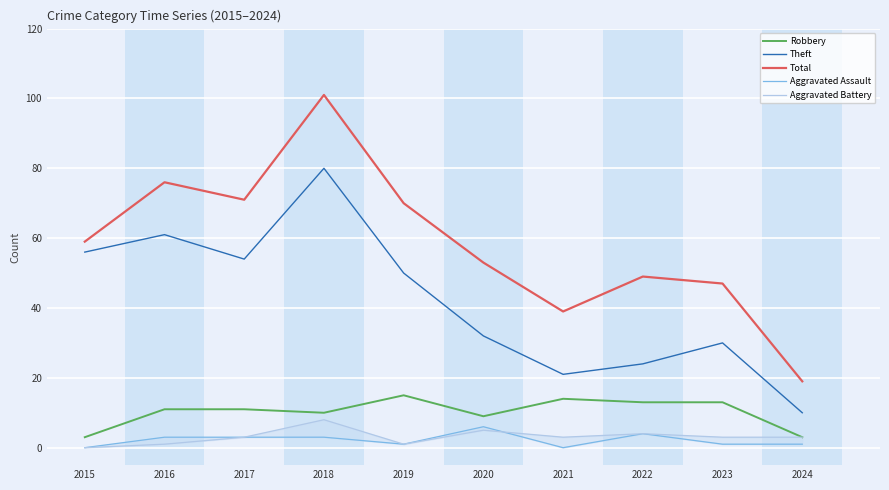

Reading left to right, extract all data points from this chart.

Robbery: 2015=3	2016=11	2017=11	2018=10	2019=15	2020=9	2021=14	2022=13	2023=13	2024=3
Theft: 2015=56	2016=61	2017=54	2018=80	2019=50	2020=32	2021=21	2022=24	2023=30	2024=10
Total: 2015=59	2016=76	2017=71	2018=101	2019=70	2020=53	2021=39	2022=49	2023=47	2024=19
Aggravated Assault: 2015=0	2016=3	2017=3	2018=3	2019=1	2020=6	2021=0	2022=4	2023=1	2024=1
Aggravated Battery: 2015=0	2016=1	2017=3	2018=8	2019=1	2020=5	2021=3	2022=4	2023=3	2024=3